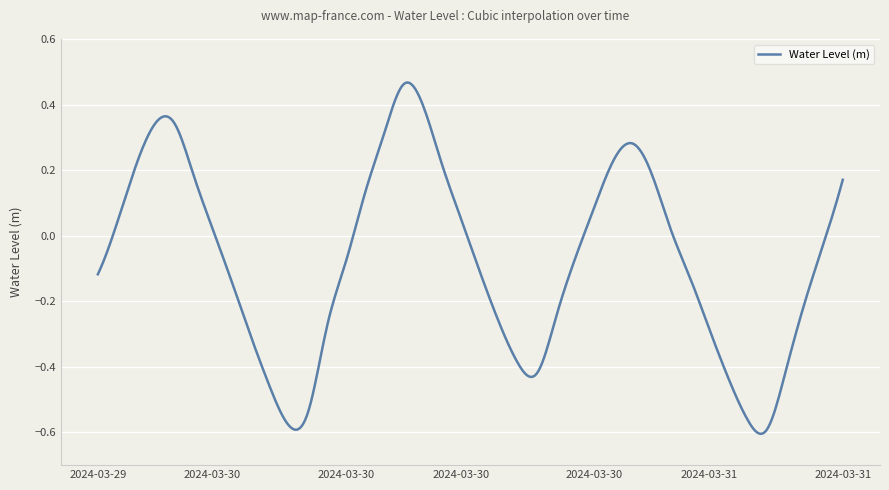

What is the difference between the maximum and minimum values?

1.1